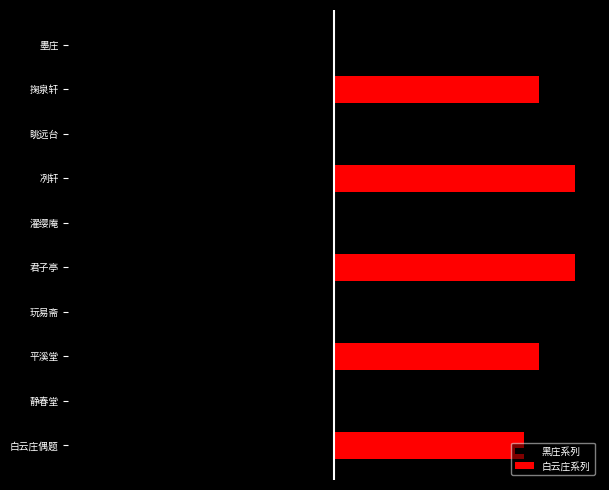

What is the smallest value displayed?

-1087983